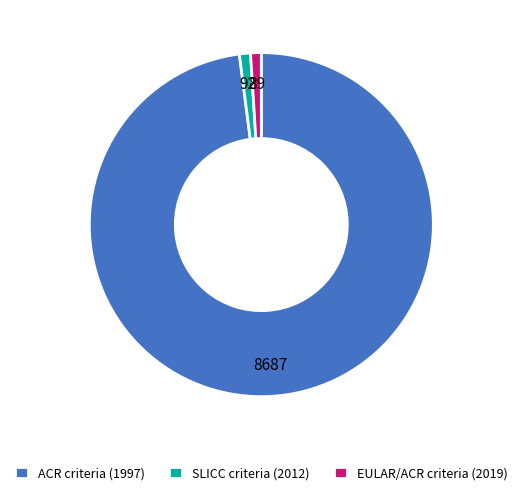

Do SLICC criteria (2012) and ACR criteria (1997) together represent more than half of the pie?

Yes